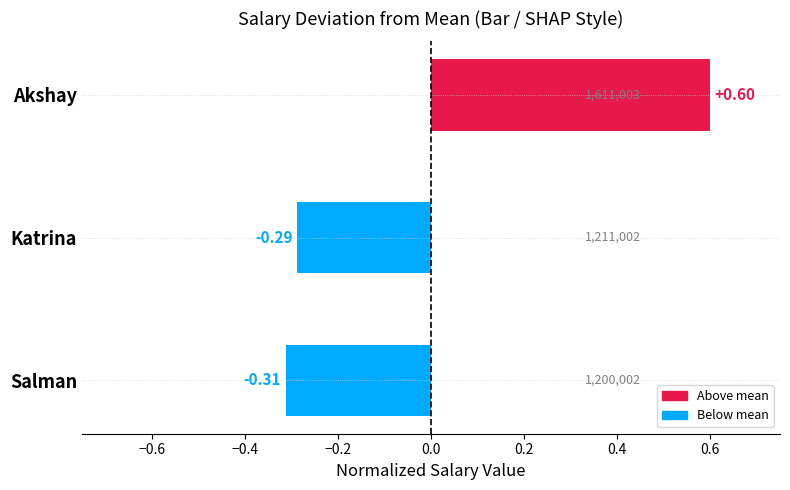

What is the label of the 1st bar from the top?

Akshay